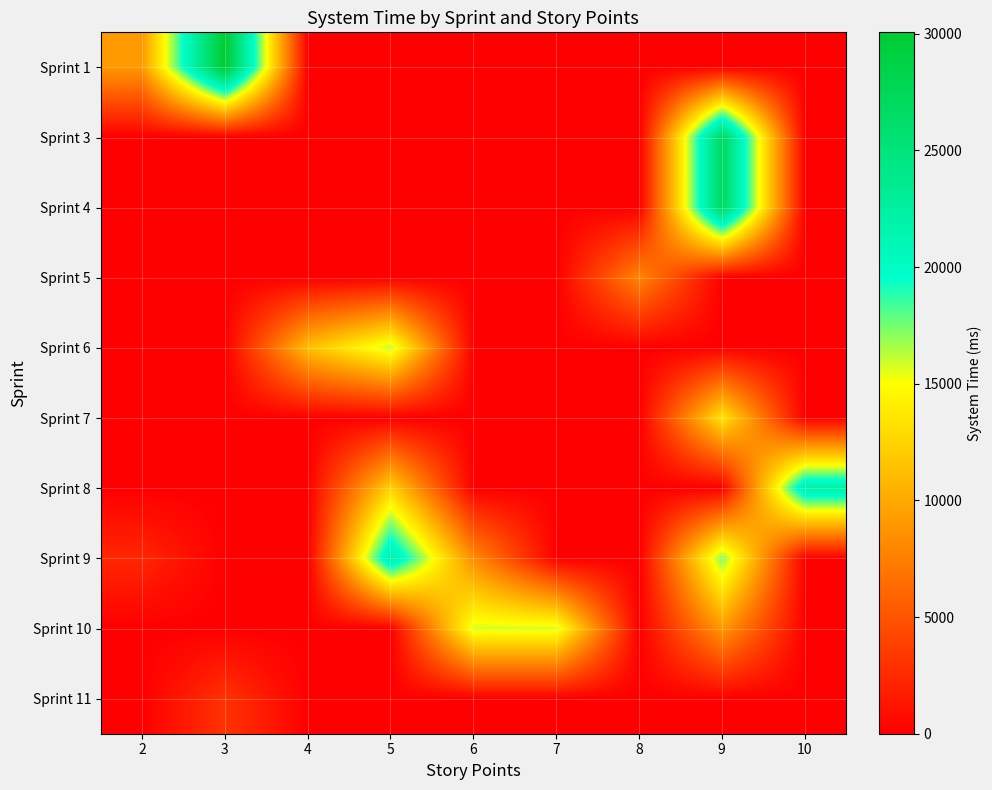

What is the maximum value shown in the chart?

30065